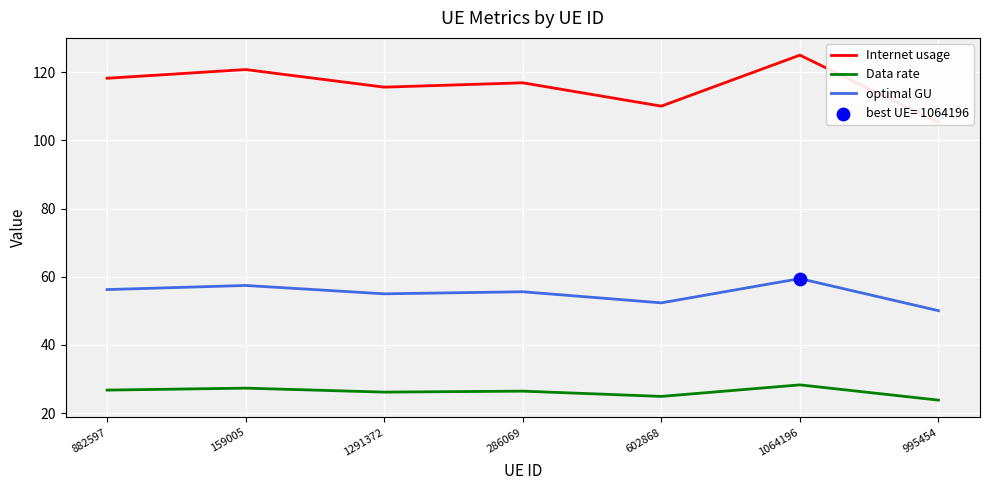

Which series reaches the maximum Y coordinate?

Internet usage